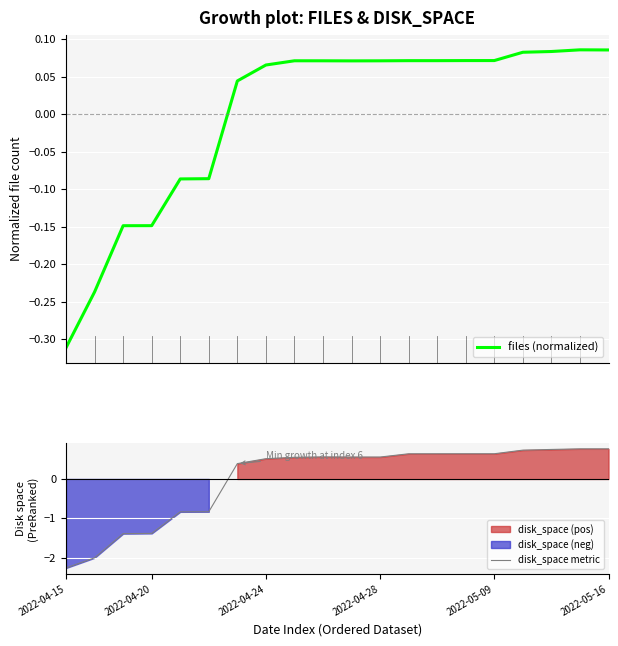

How many lines are shown in the chart?

2